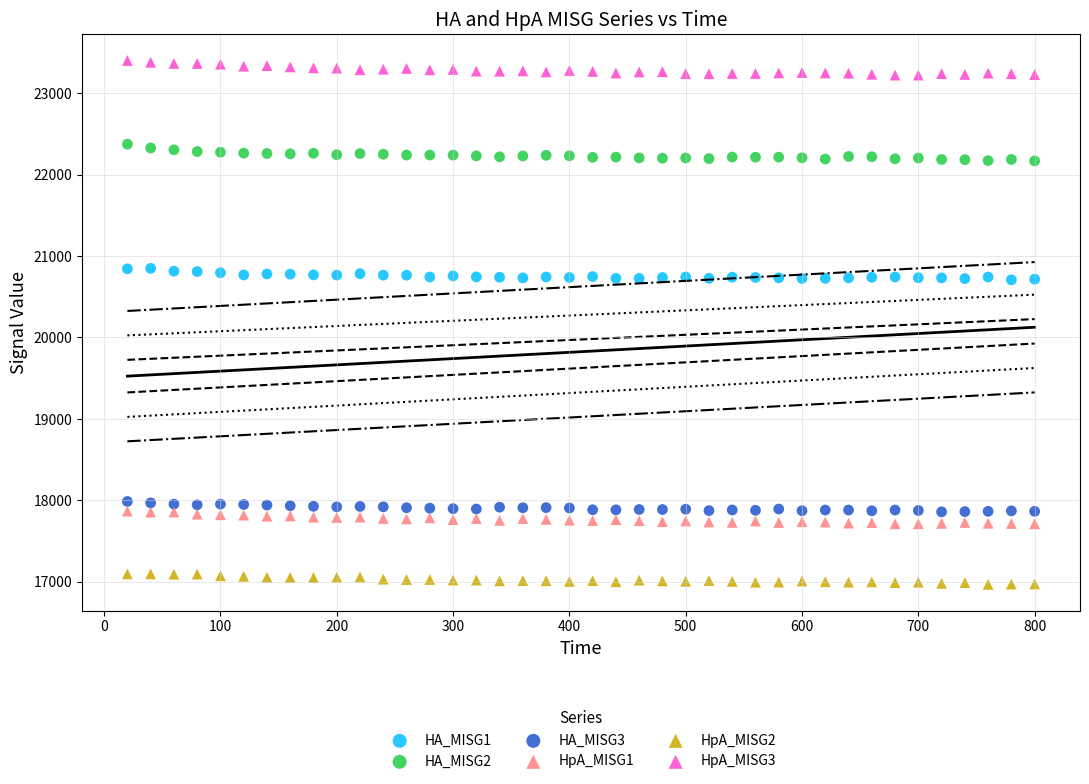

Which series reaches the maximum Y coordinate?

HpA_MISG3